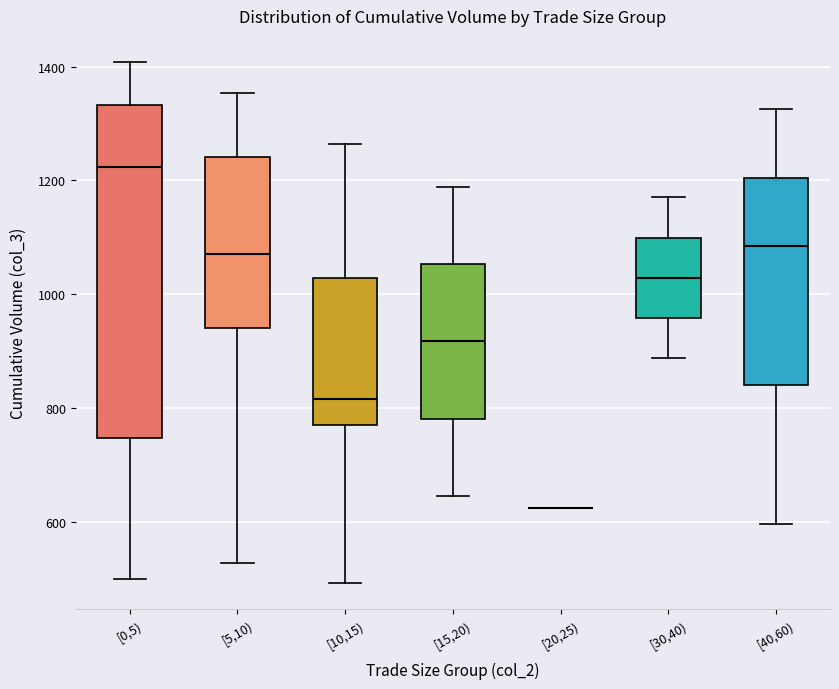

Reading left to right, read every box against the y-axis: the position of its median line, the range the box covers, and the ends of its whiskers. The values are not printed on the chart, so give them approximately, as read against the axis.

[0,5): median 1220, box 740 to 1340, whiskers 500 to 1400
[5,10): median 1080, box 940 to 1240, whiskers 520 to 1360
[10,15): median 820, box 760 to 1020, whiskers 500 to 1260
[15,20): median 920, box 780 to 1060, whiskers 640 to 1180
[20,25): box collapsed to a line at 620, whiskers 620 to 620
[30,40): median 1020, box 960 to 1100, whiskers 880 to 1180
[40,60): median 1080, box 840 to 1200, whiskers 600 to 1320